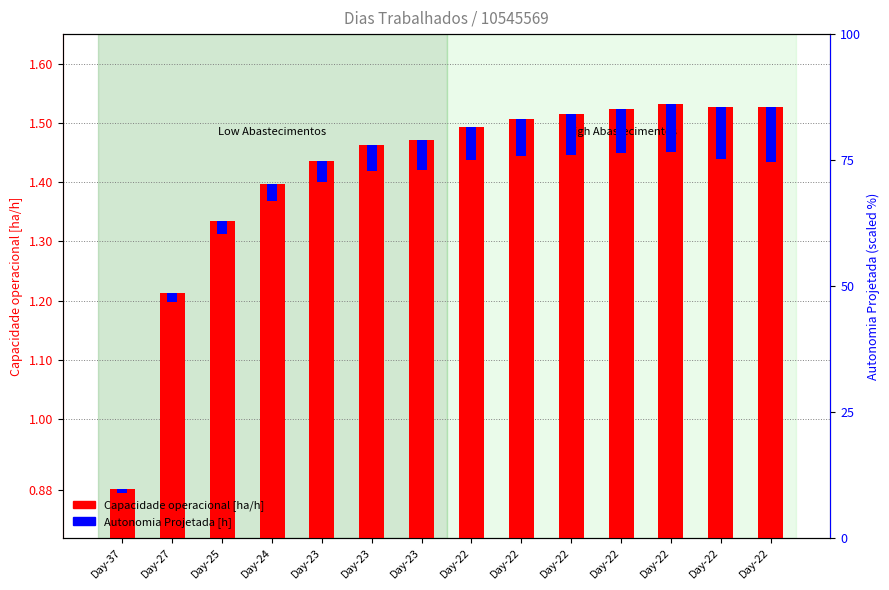

Between Day-22 and Day-22, which series saw the biggest shift?

Capacidade operacional [ha/h]